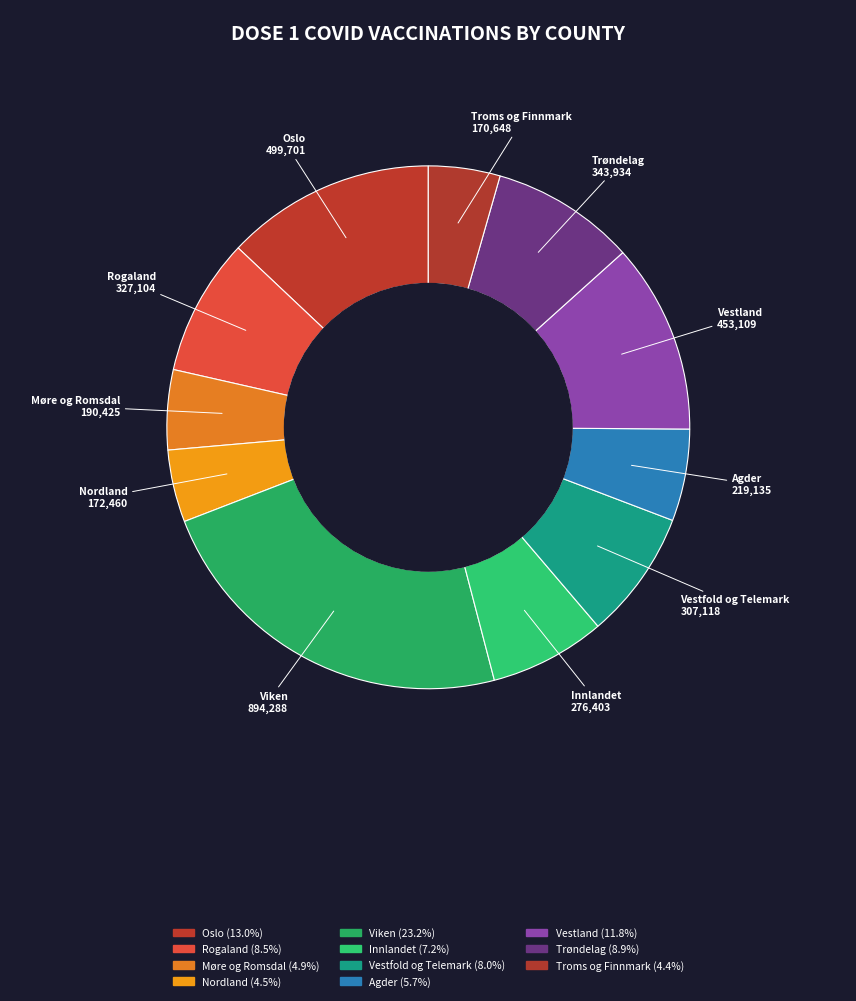

Which slice is the largest?

Viken